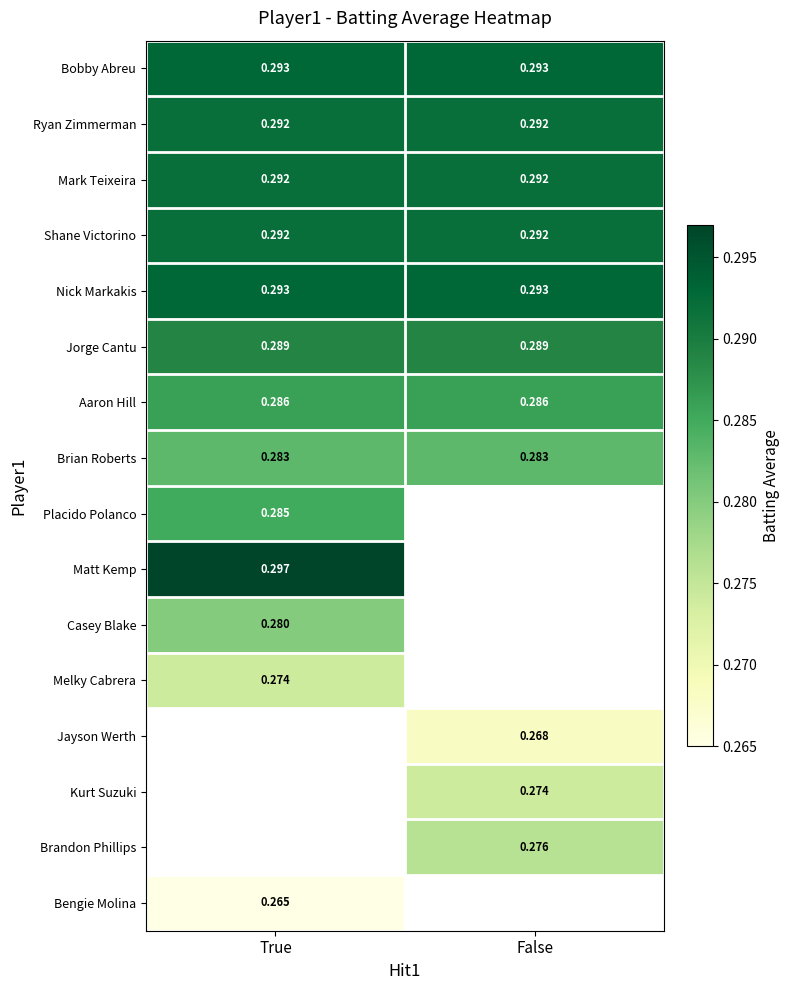

Is the value of Jorge Cantu at True greater than the value of Brandon Phillips at False?

Yes